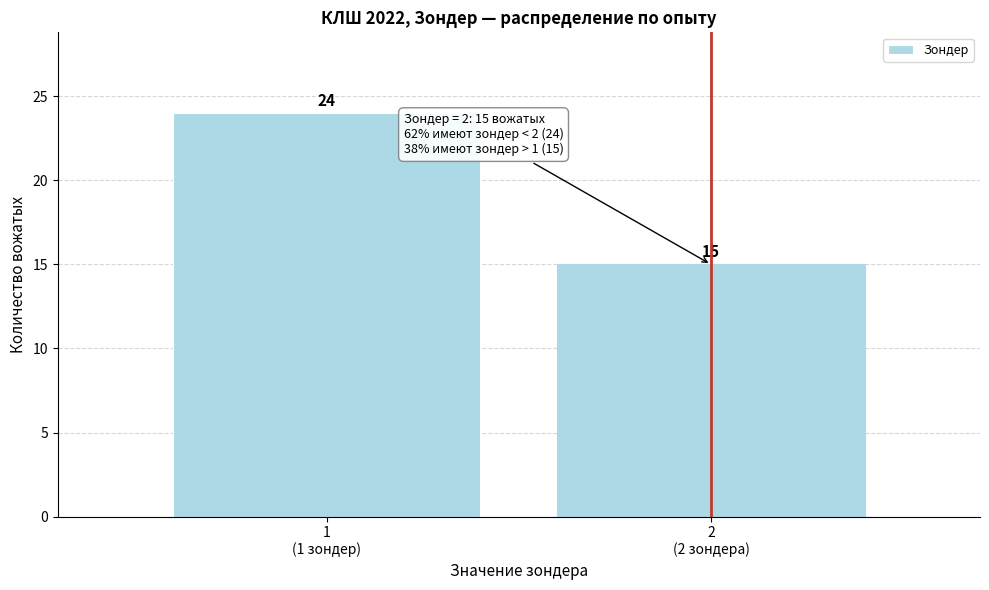

Reading right to left, extract all data points from this chart.

15	24